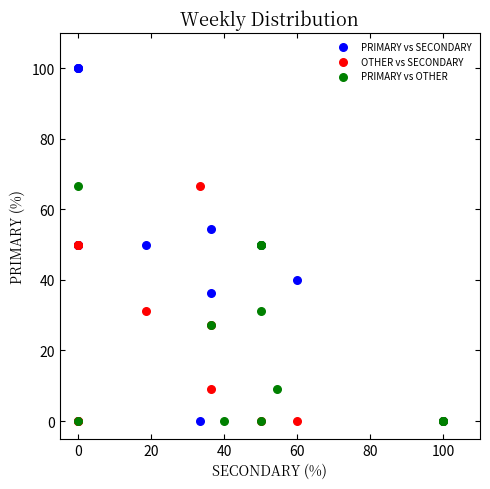

Which series has the largest Y range (max minus min)?

PRIMARY vs SECONDARY